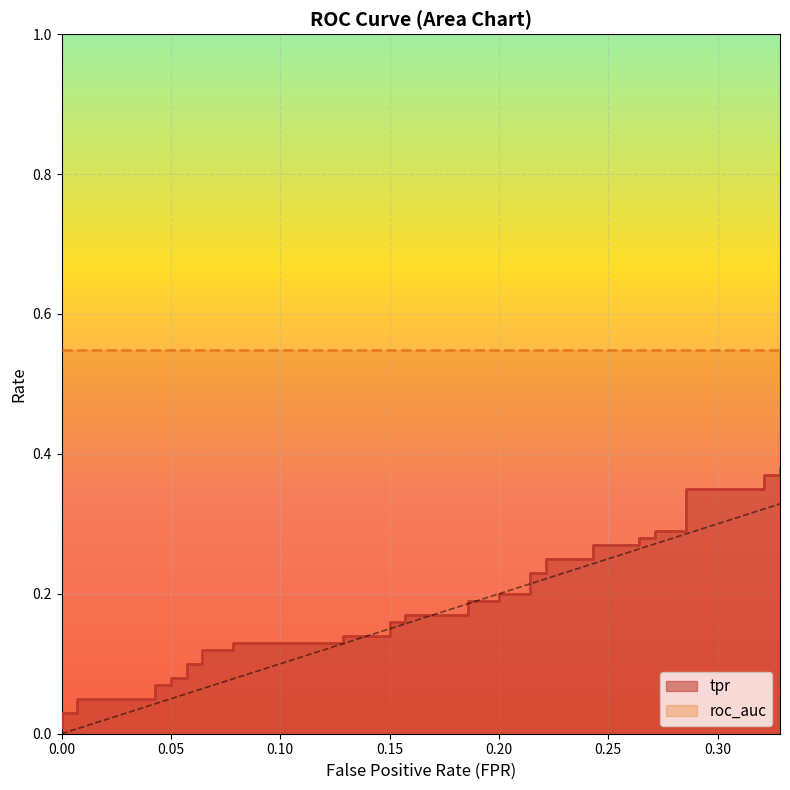

What is the label of the 18th point from the left?

0.15